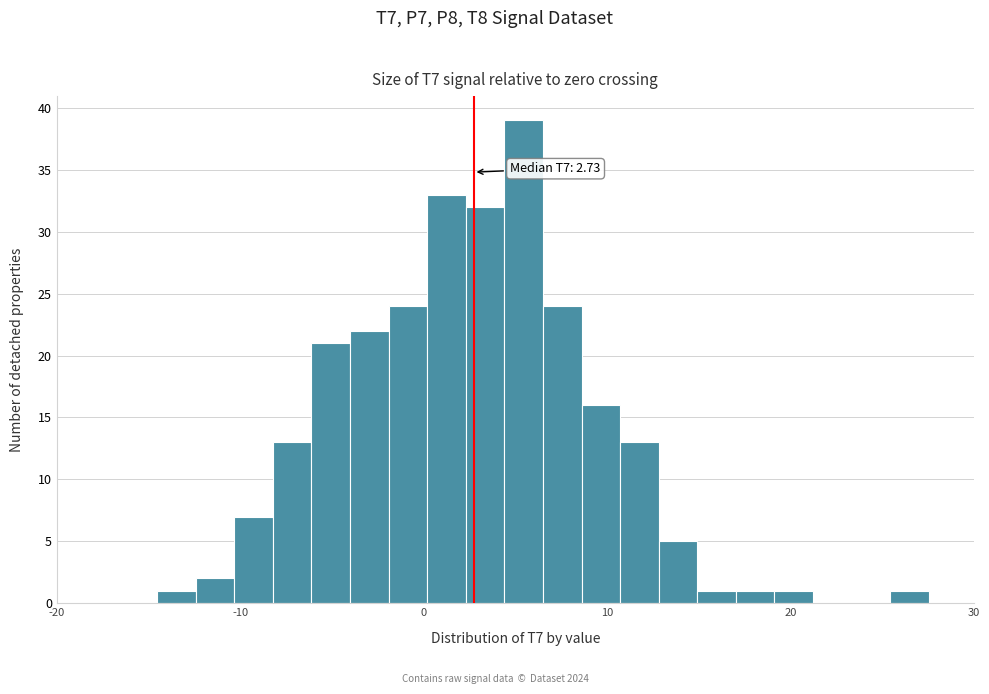

Read against the x-axis, roughly where is the centre of the tallest bar?

5